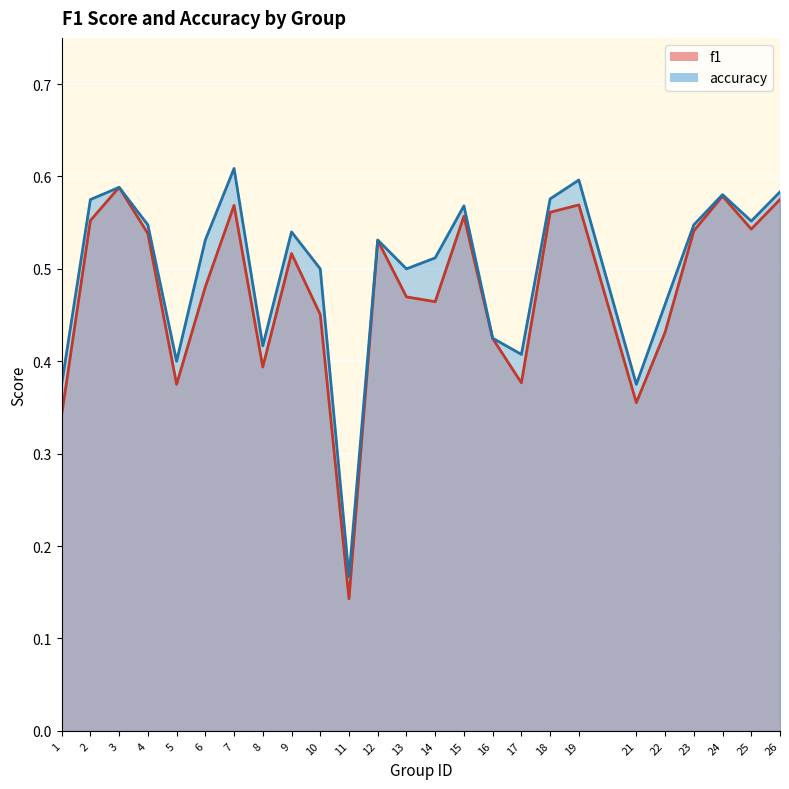

Which category has the lowest value across all series?

11